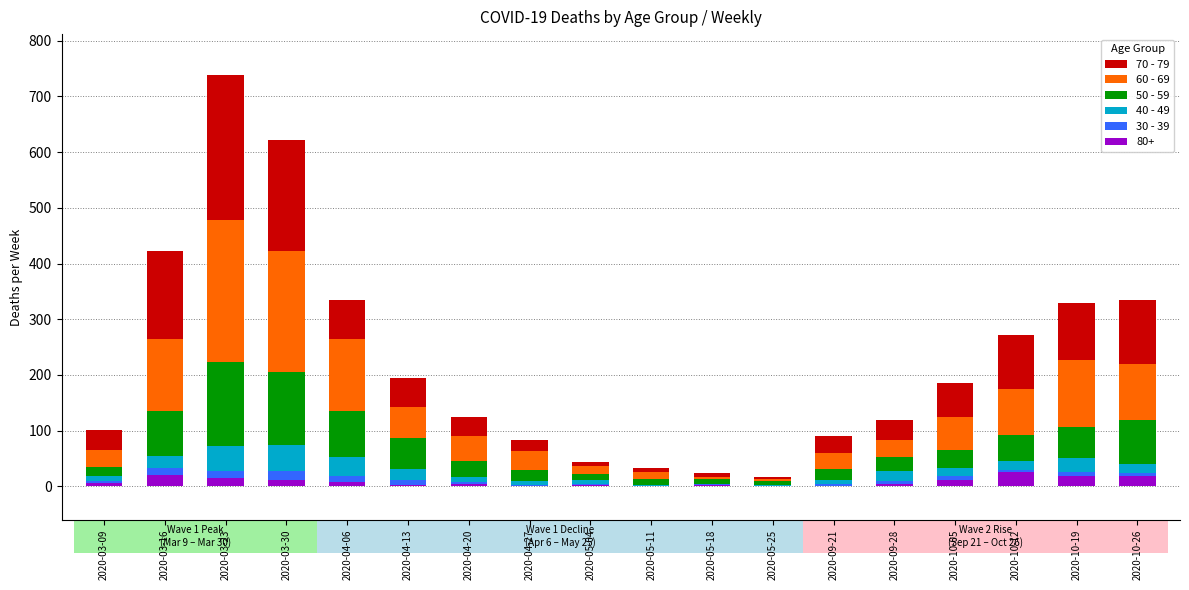

What are all the series names shown in the legend?

70 - 79, 60 - 69, 50 - 59, 40 - 49, 30 - 39, 80+